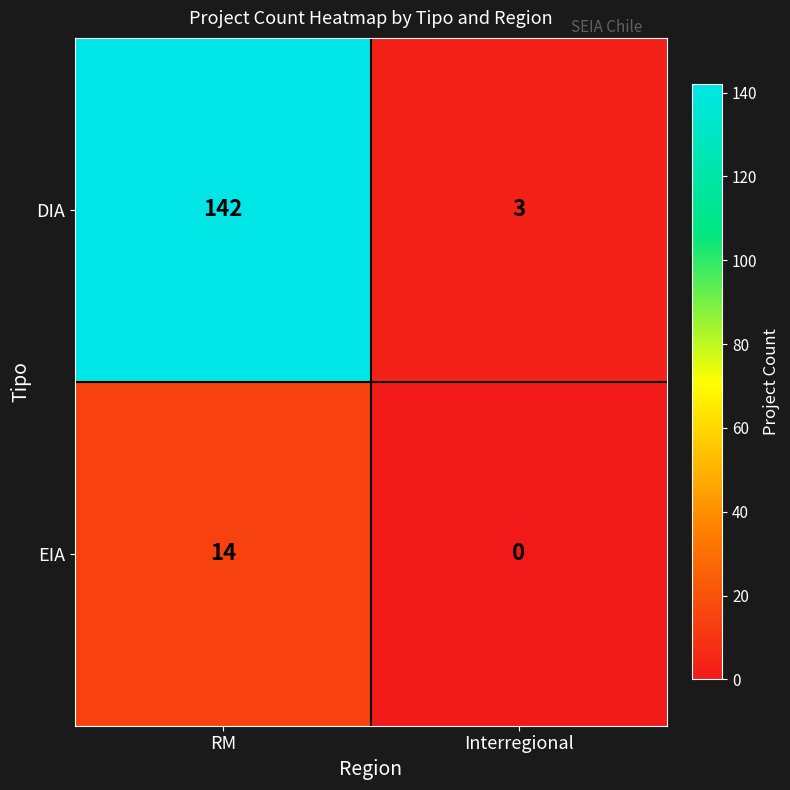

Which category has the lowest value across all series?

Interregional